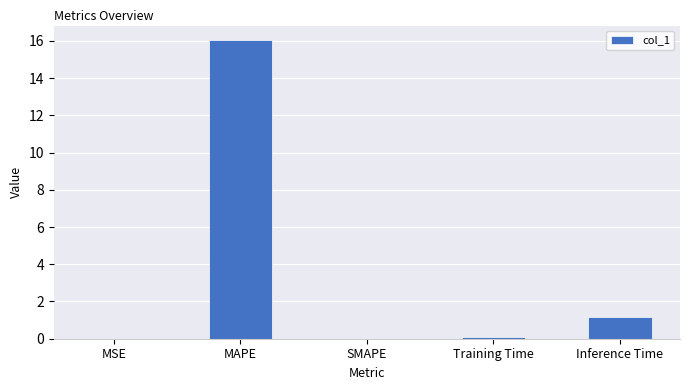

True or false: the data shows 0.5 at Inference Time.

False